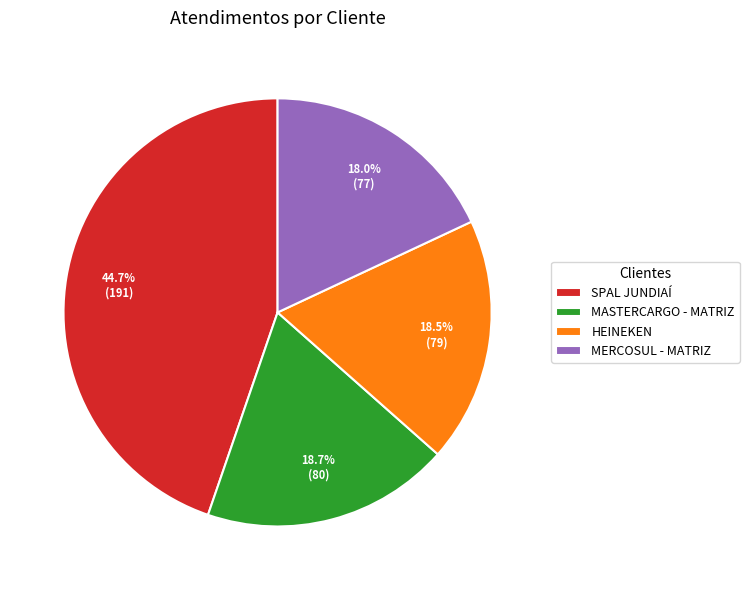

Combined, do SPAL JUNDIAÍ and MASTERCARGO - MATRIZ account for over 50%?

Yes